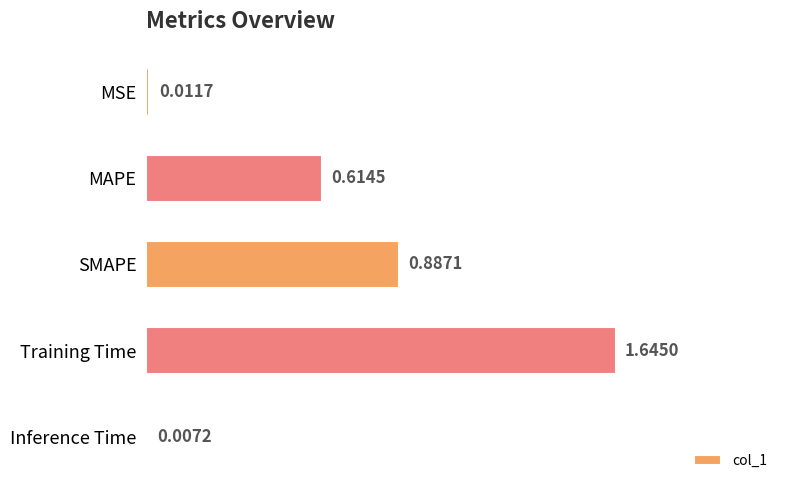

What is the label of the 2nd bar from the bottom?

Training Time